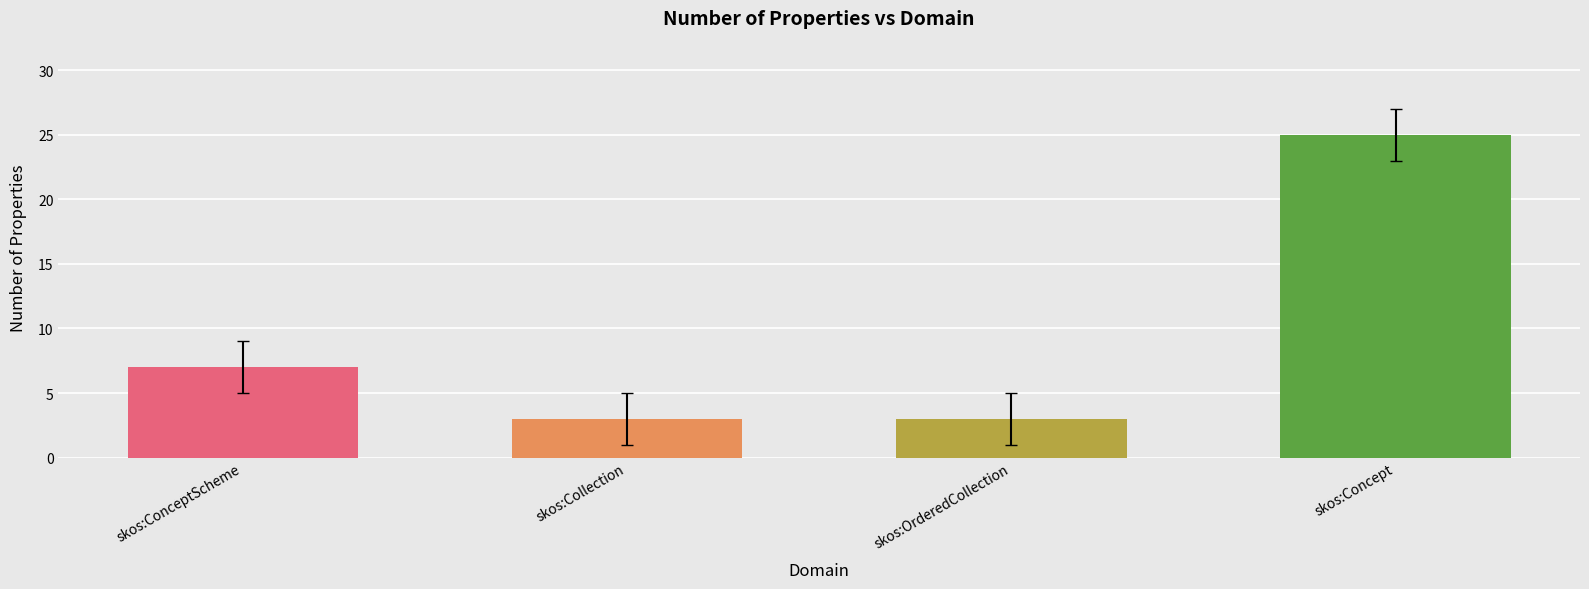

At which label is the value closest to 14?

skos:ConceptScheme